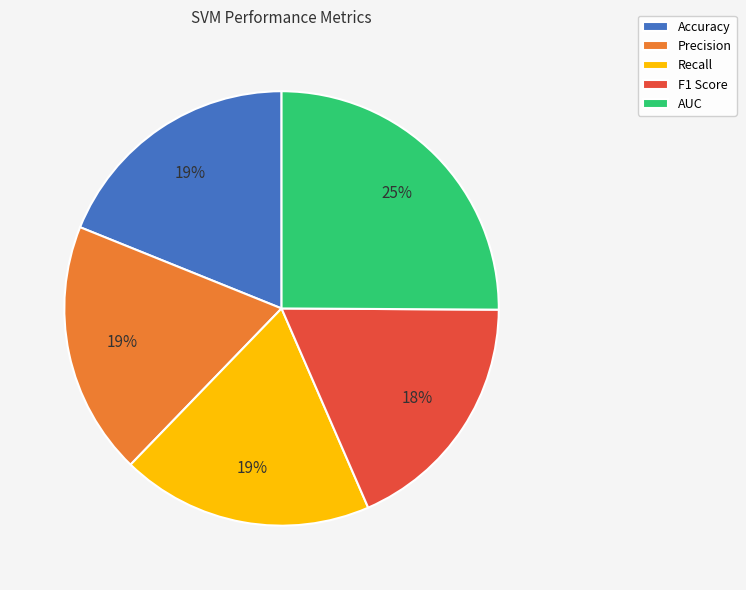

Which has a higher value, Recall or AUC?

AUC